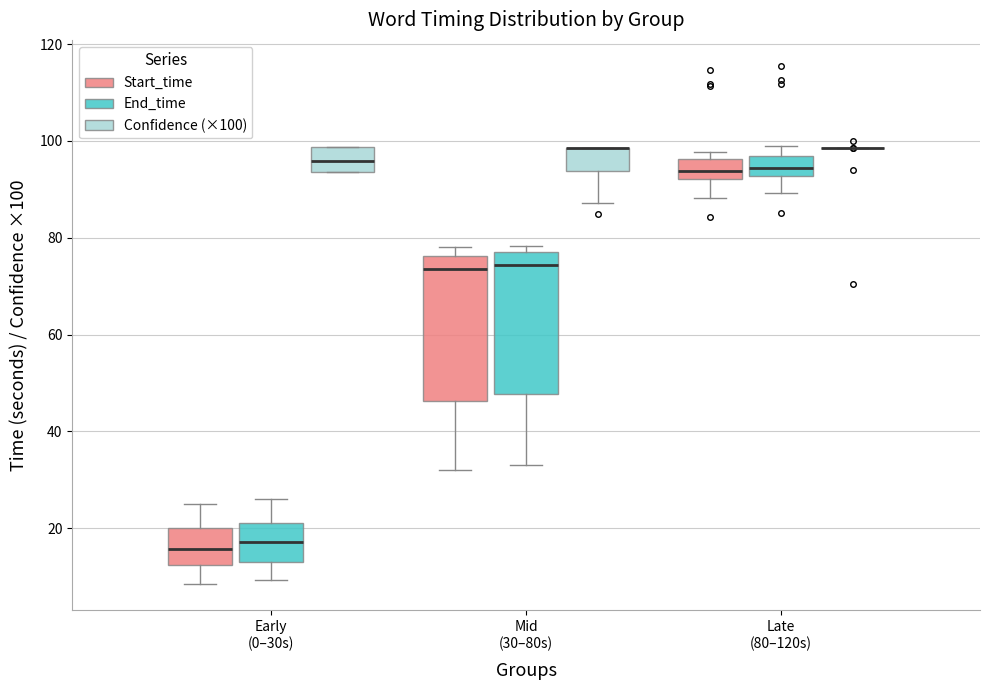

Where does the median line of the box for Early (0–30s) (Confidence (×100)) sit on the y-axis? The values are not printed on the chart, so give them approximately, as read against the axis.

96